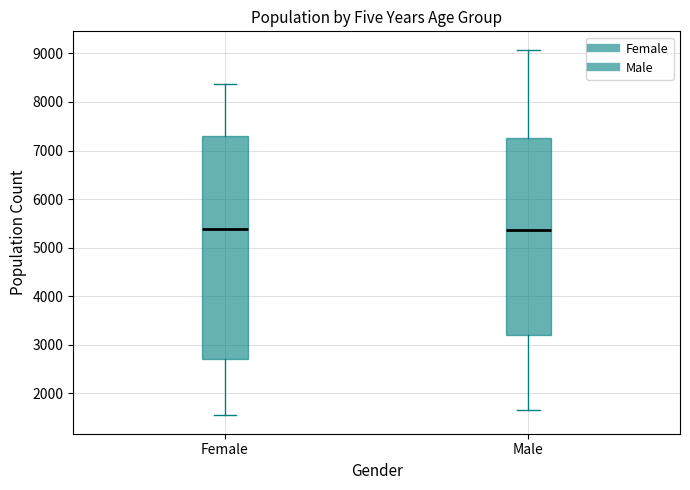

Where is the lower edge of the box for Male on the y-axis? The values are not printed on the chart, so give them approximately, as read against the axis.

3200